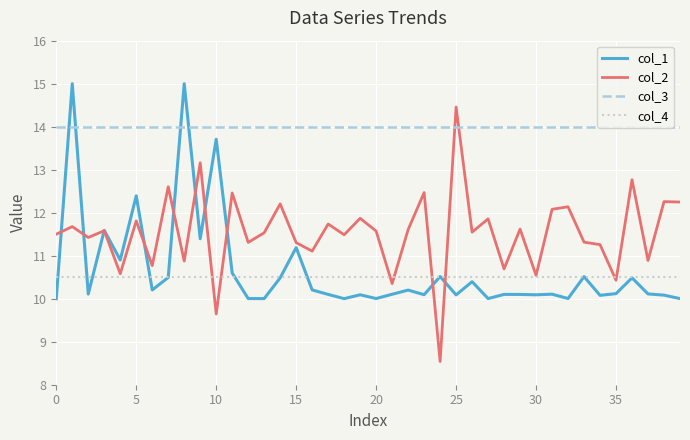

How many intersections are there between col_1 and col_2?

10